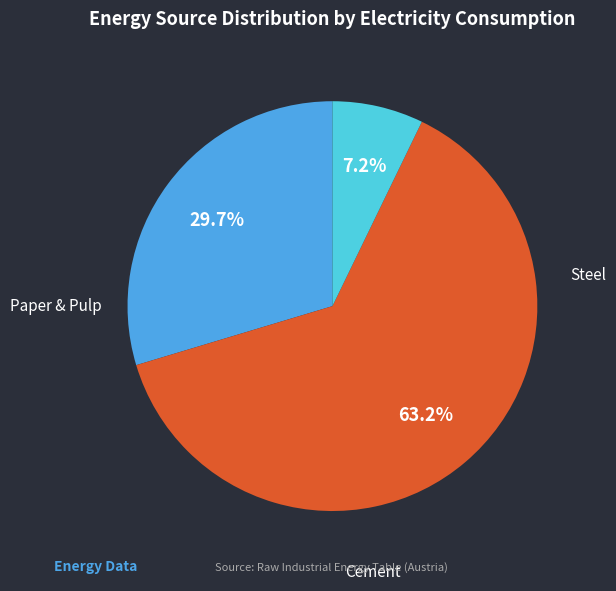

Does any single category account for the majority?

Yes